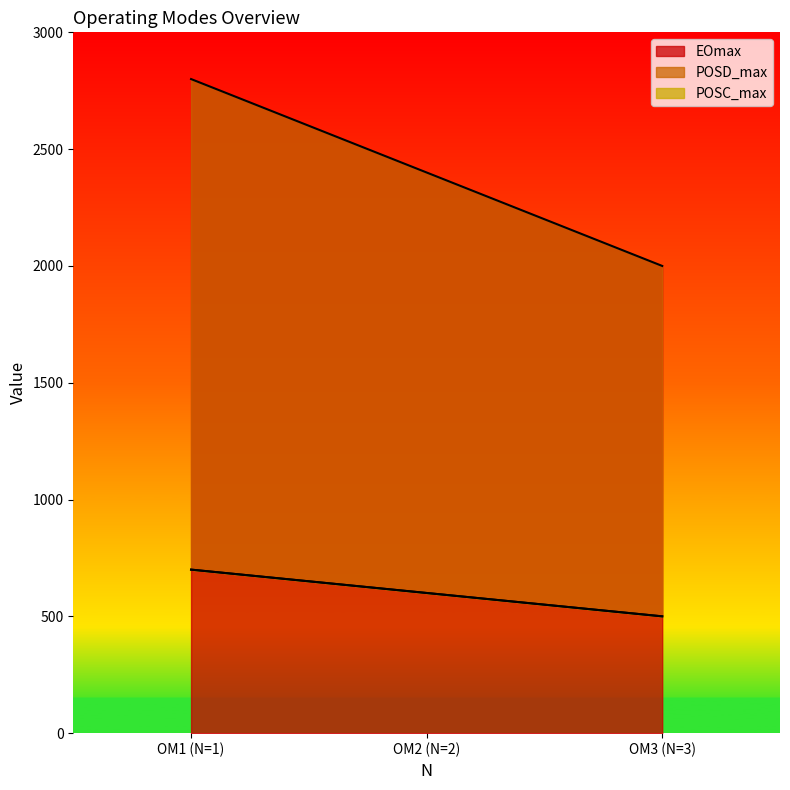

What is the minimum value for EOmax?

2000